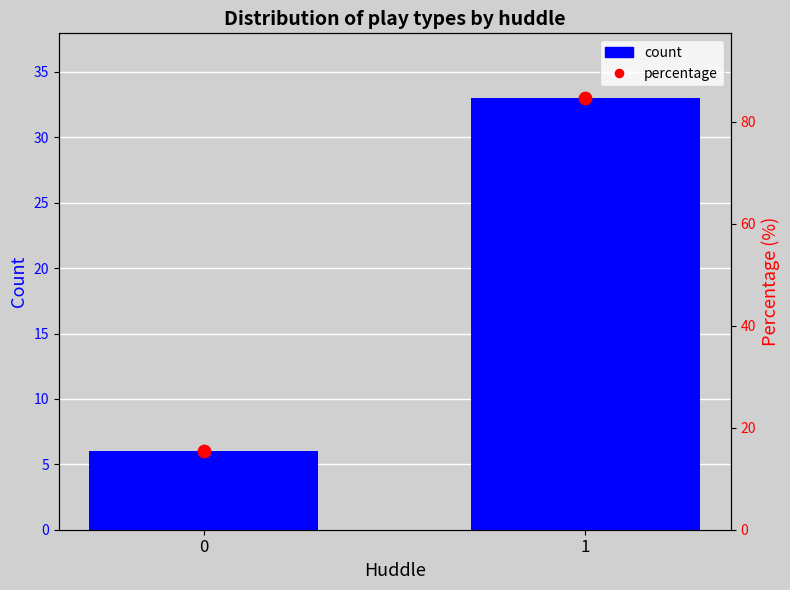

Which has a higher value, 1 or 0?

1